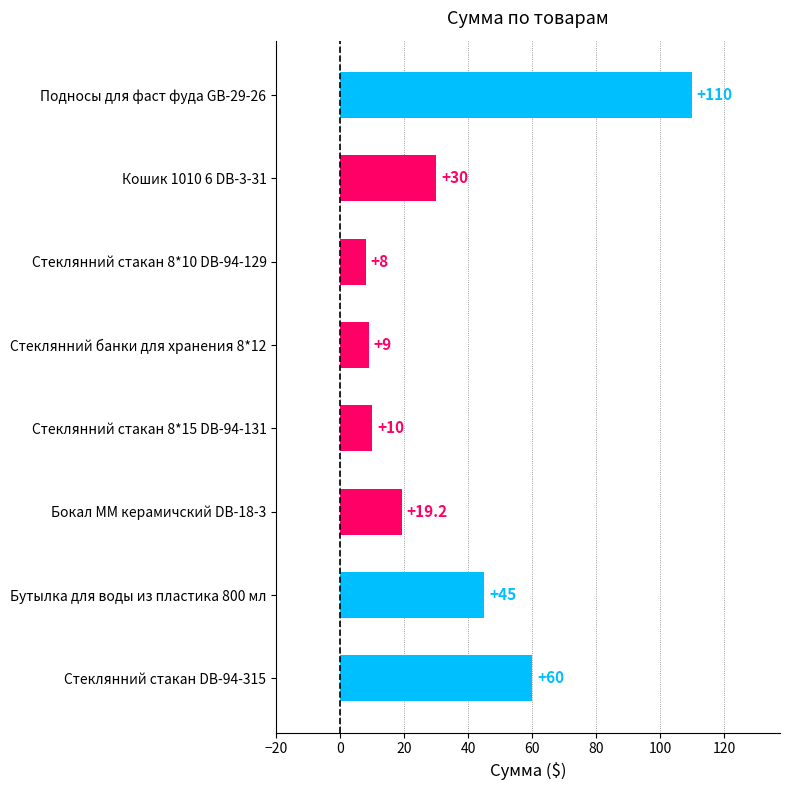

What is the label of the 8th bar from the bottom?

Подносы для фаст фуда GB-29-26